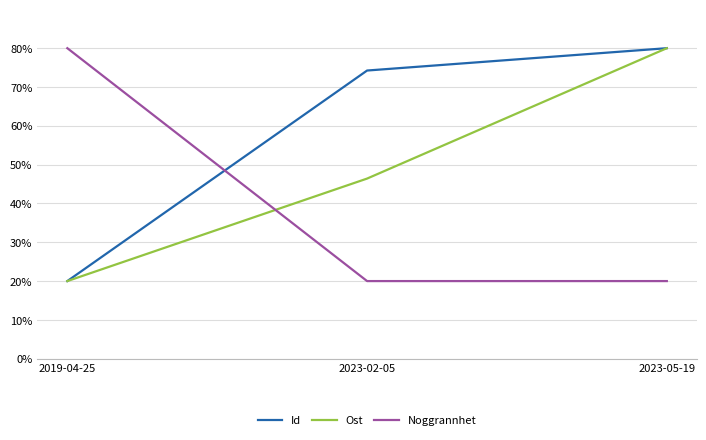

How many distinct data groups are displayed?

3